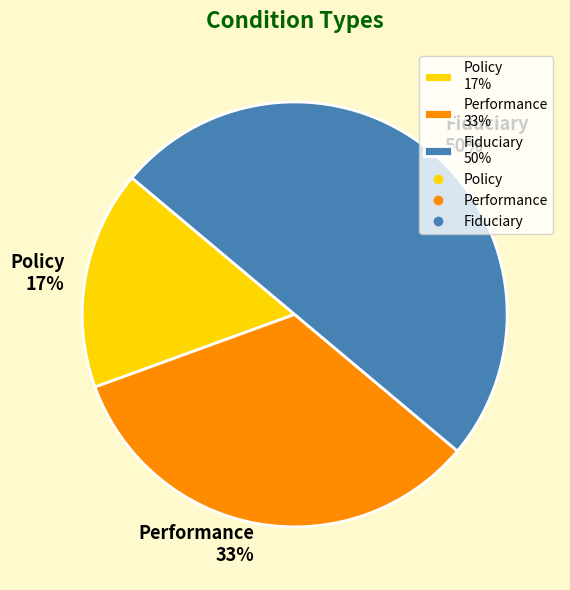

Does Performance 33% account for over 50% of the chart?

No